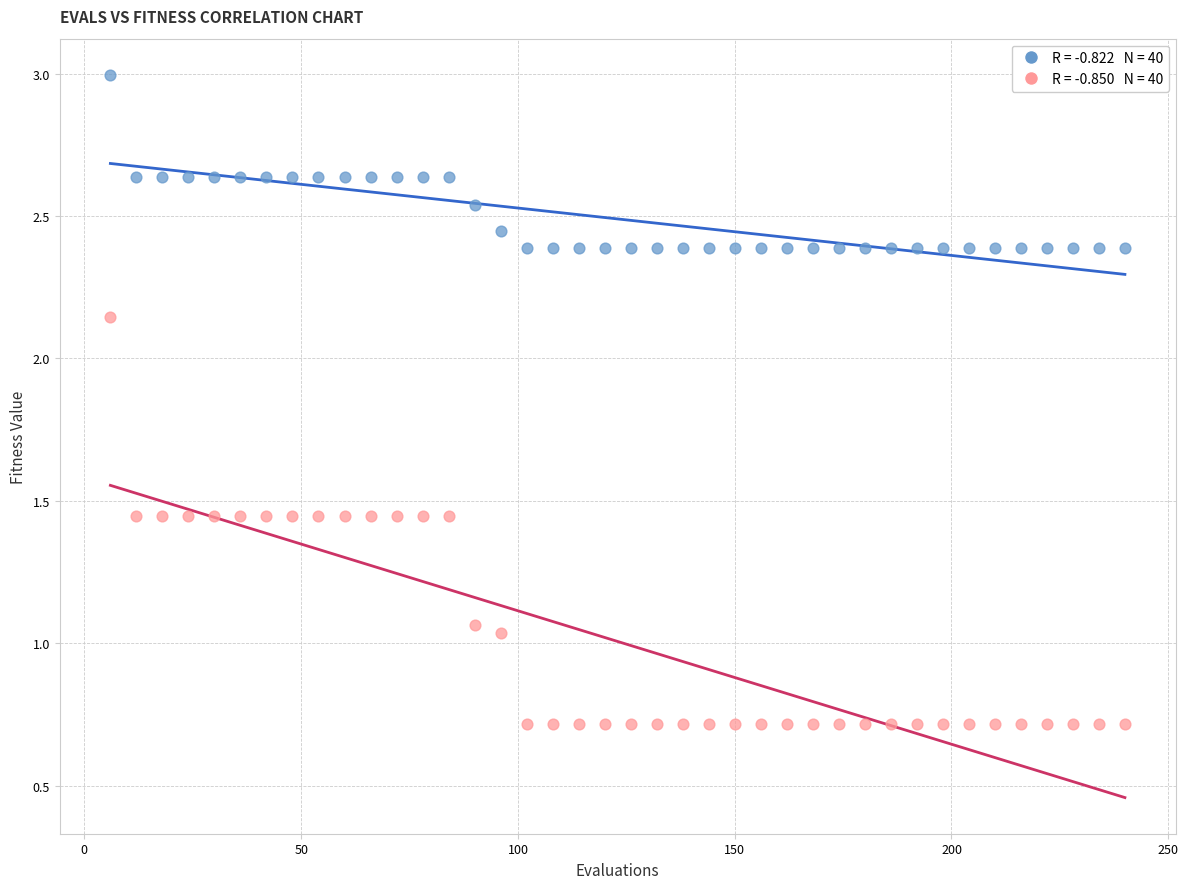

Across all data points, what is the range of X values (max minus min)?

234.0